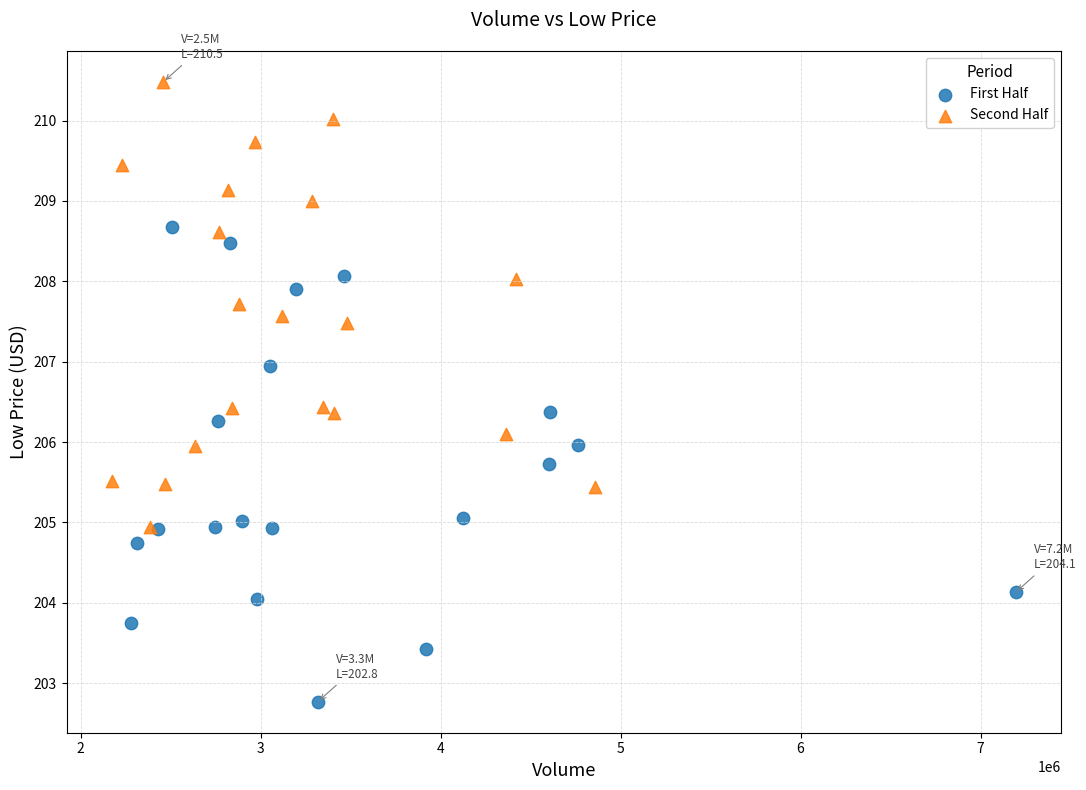

Which series contains the highest Y value?

Second Half